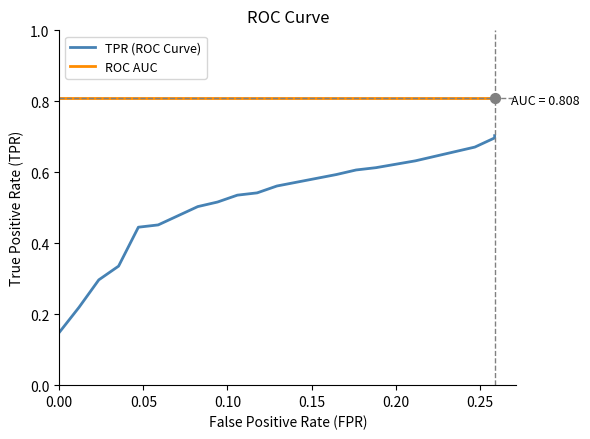

Which series has the widest spread of Y values?

TPR (ROC Curve)